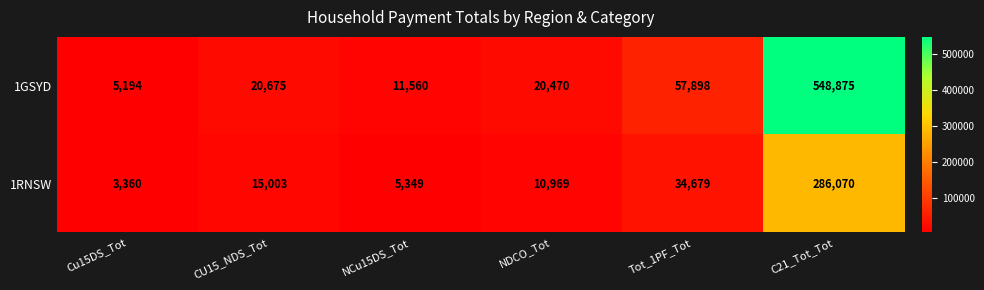

How many data points does each series have?

6